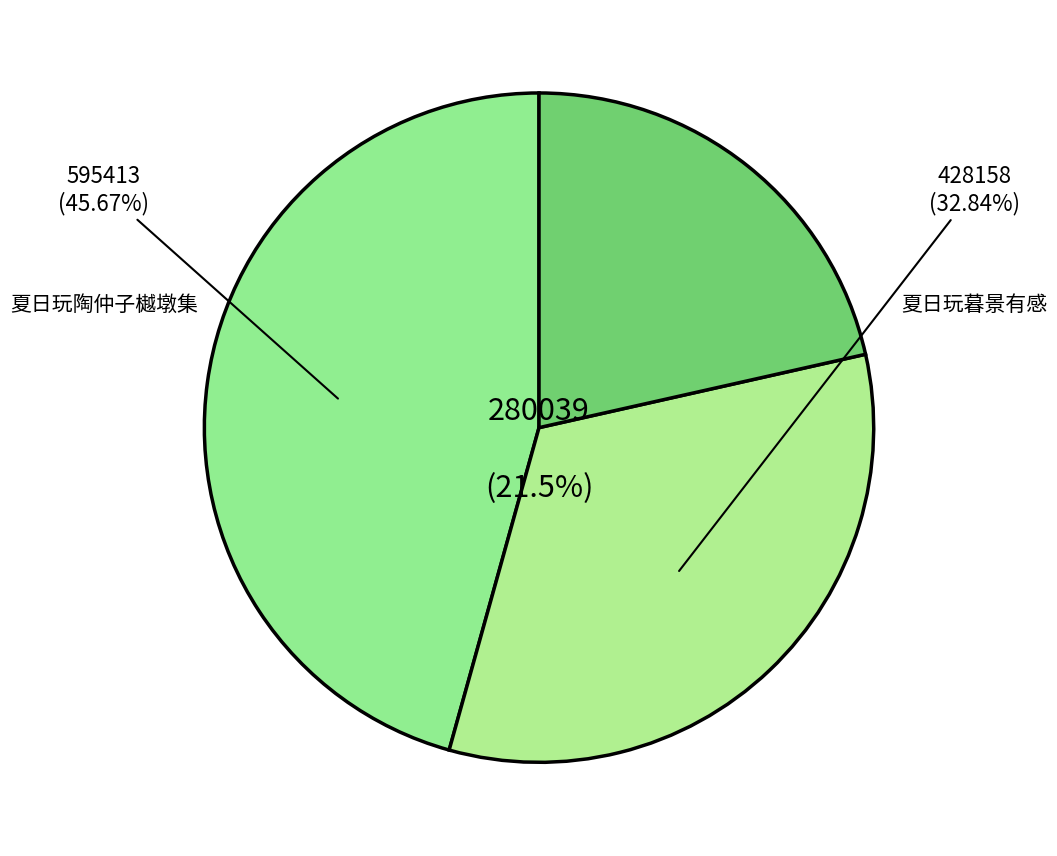

To the nearest percent, what is the difference between the 夏日玩暮景有感 and 夏日玩陶仲子樾墩集 slice percentages?

13%